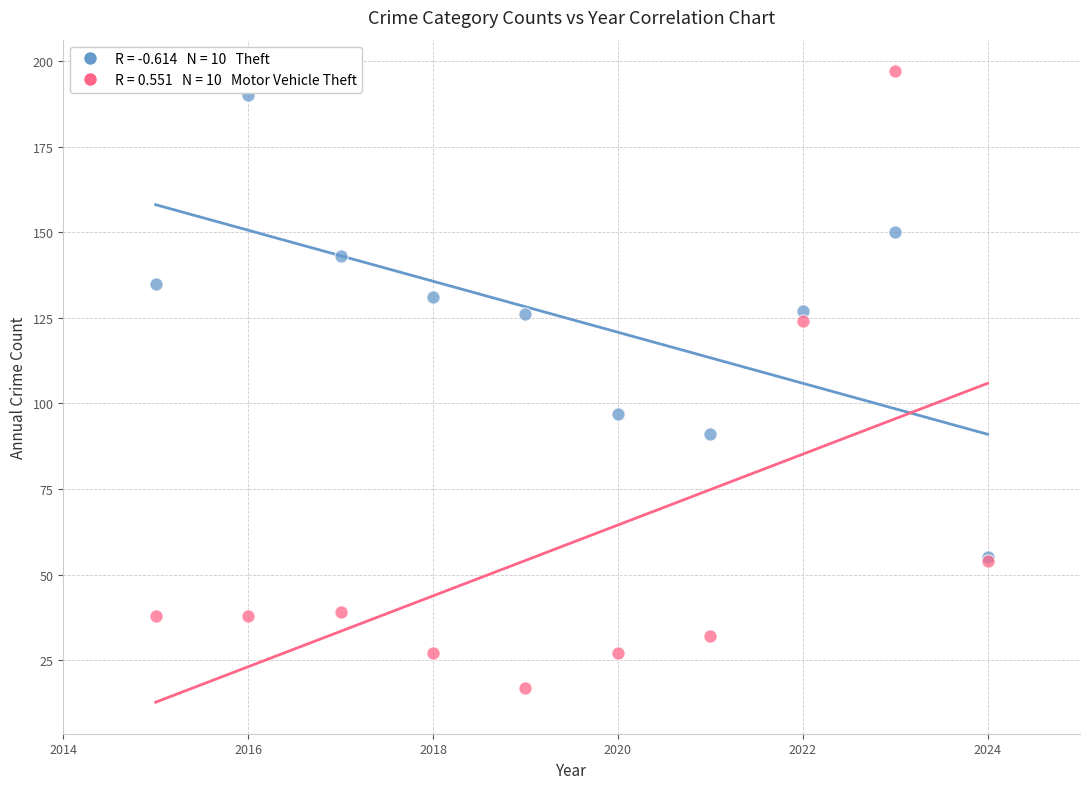

Across all series, what Y value is closest to 107?

97